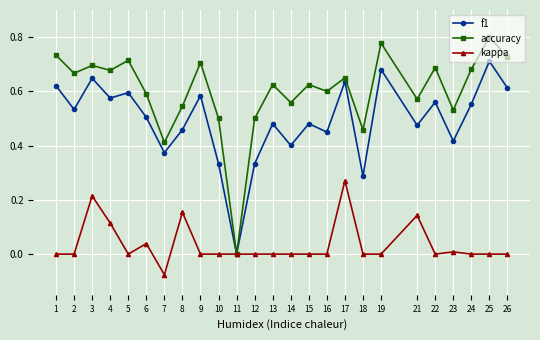

How many lines are shown in the chart?

3